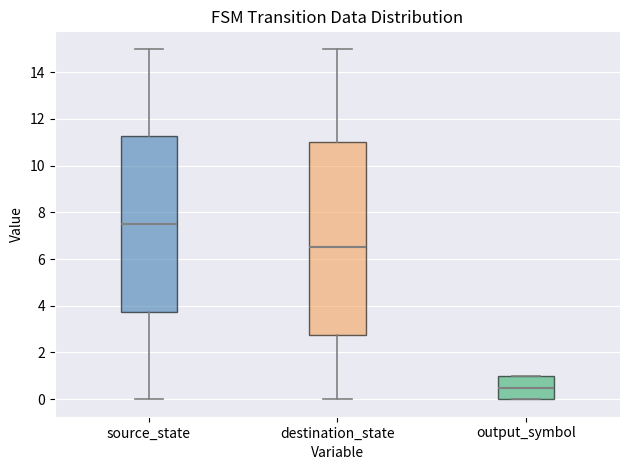

Where does the lower whisker of the box for destination_state end on the y-axis? The values are not printed on the chart, so give them approximately, as read against the axis.

0.0